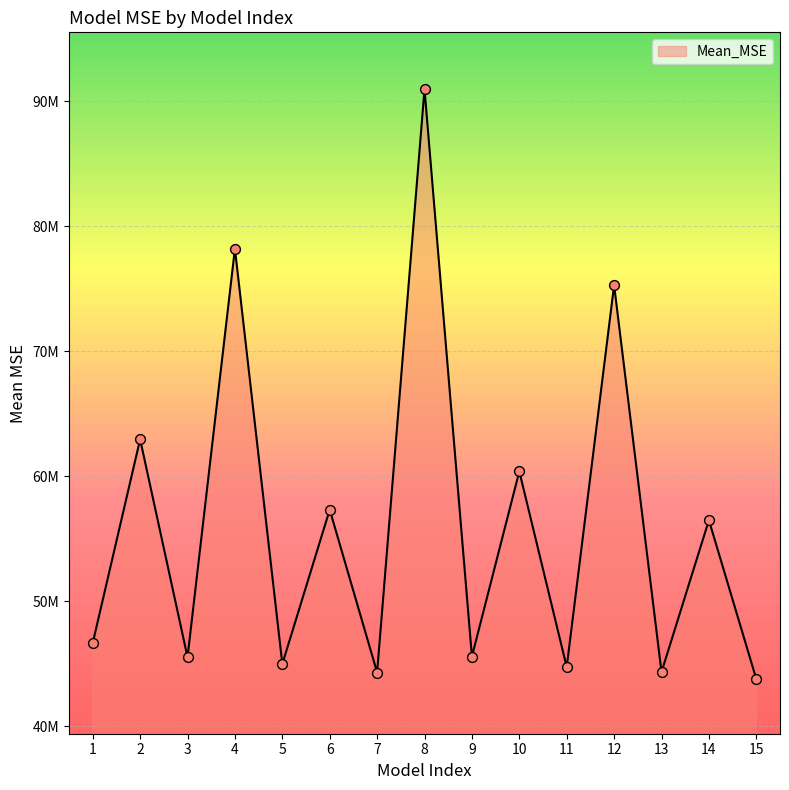

Is this an area chart (filled region under the line)?

Yes